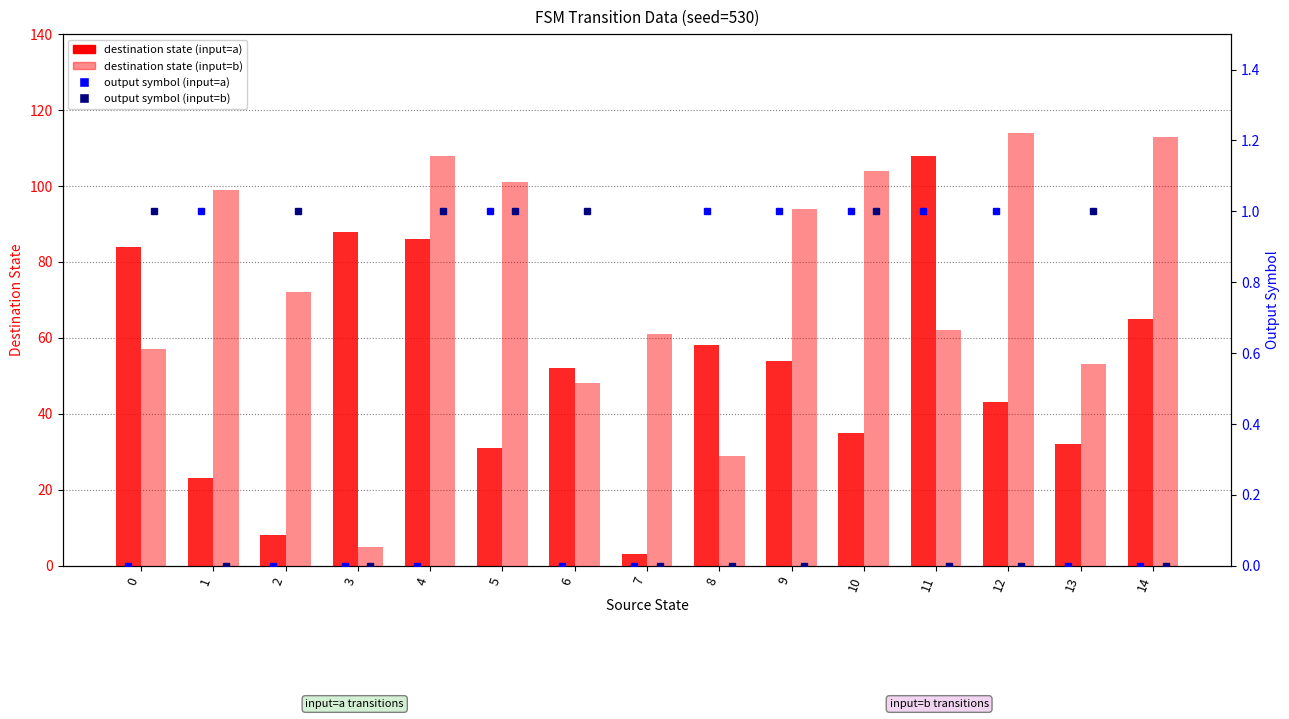

Which series has the largest total across all categories?

destination_b (input=b)